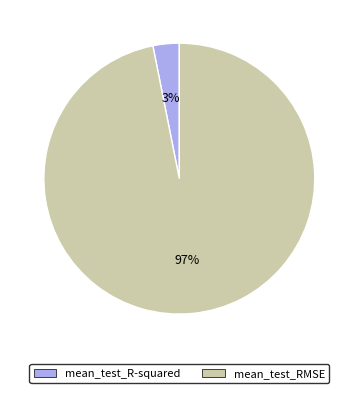

How many slices are in this pie chart?

2